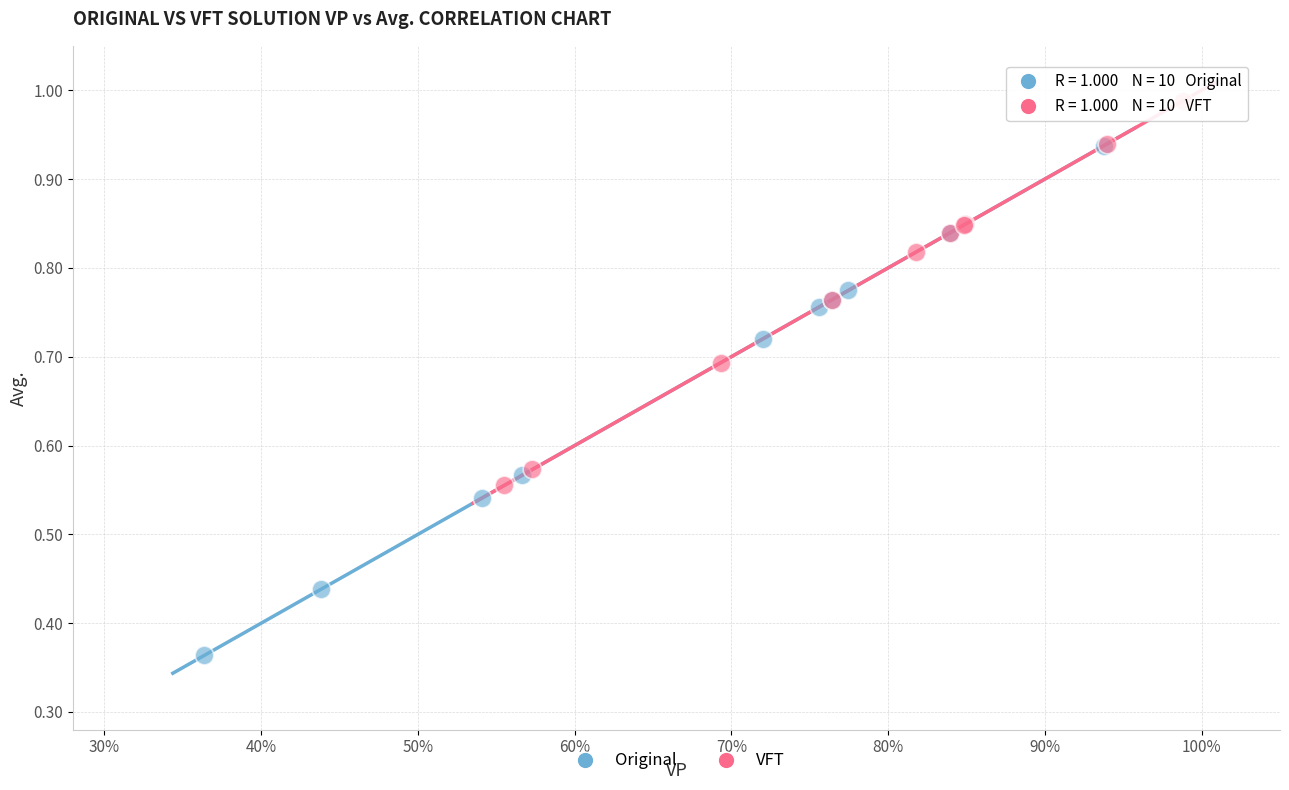

Which series contains the highest Y value?

VFT